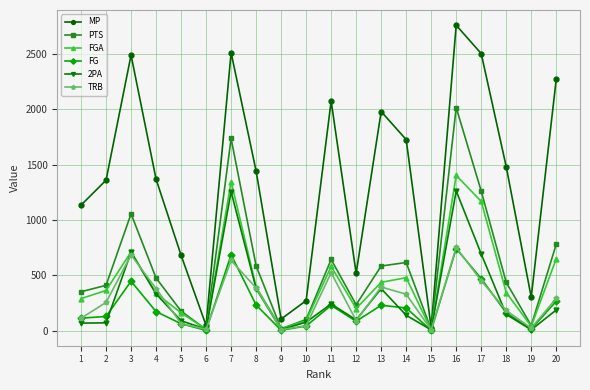

Which series has the largest total across all categories?

MP